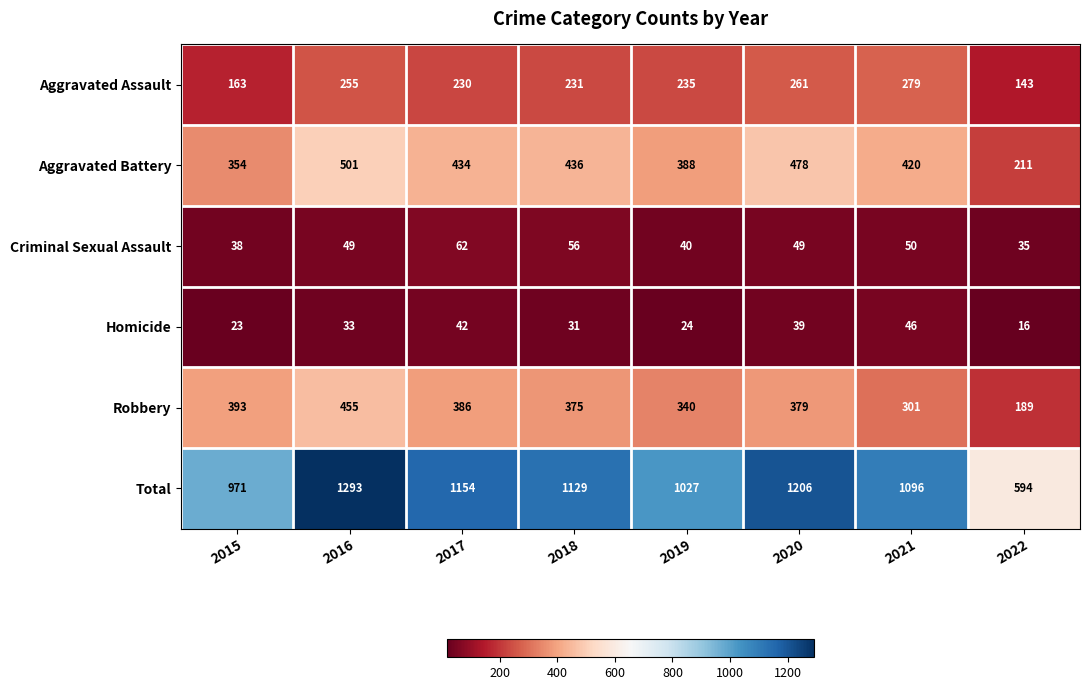

List the series in order of their peak value, lowest first.

Homicide, Criminal Sexual Assault, Aggravated Assault, Robbery, Aggravated Battery, Total